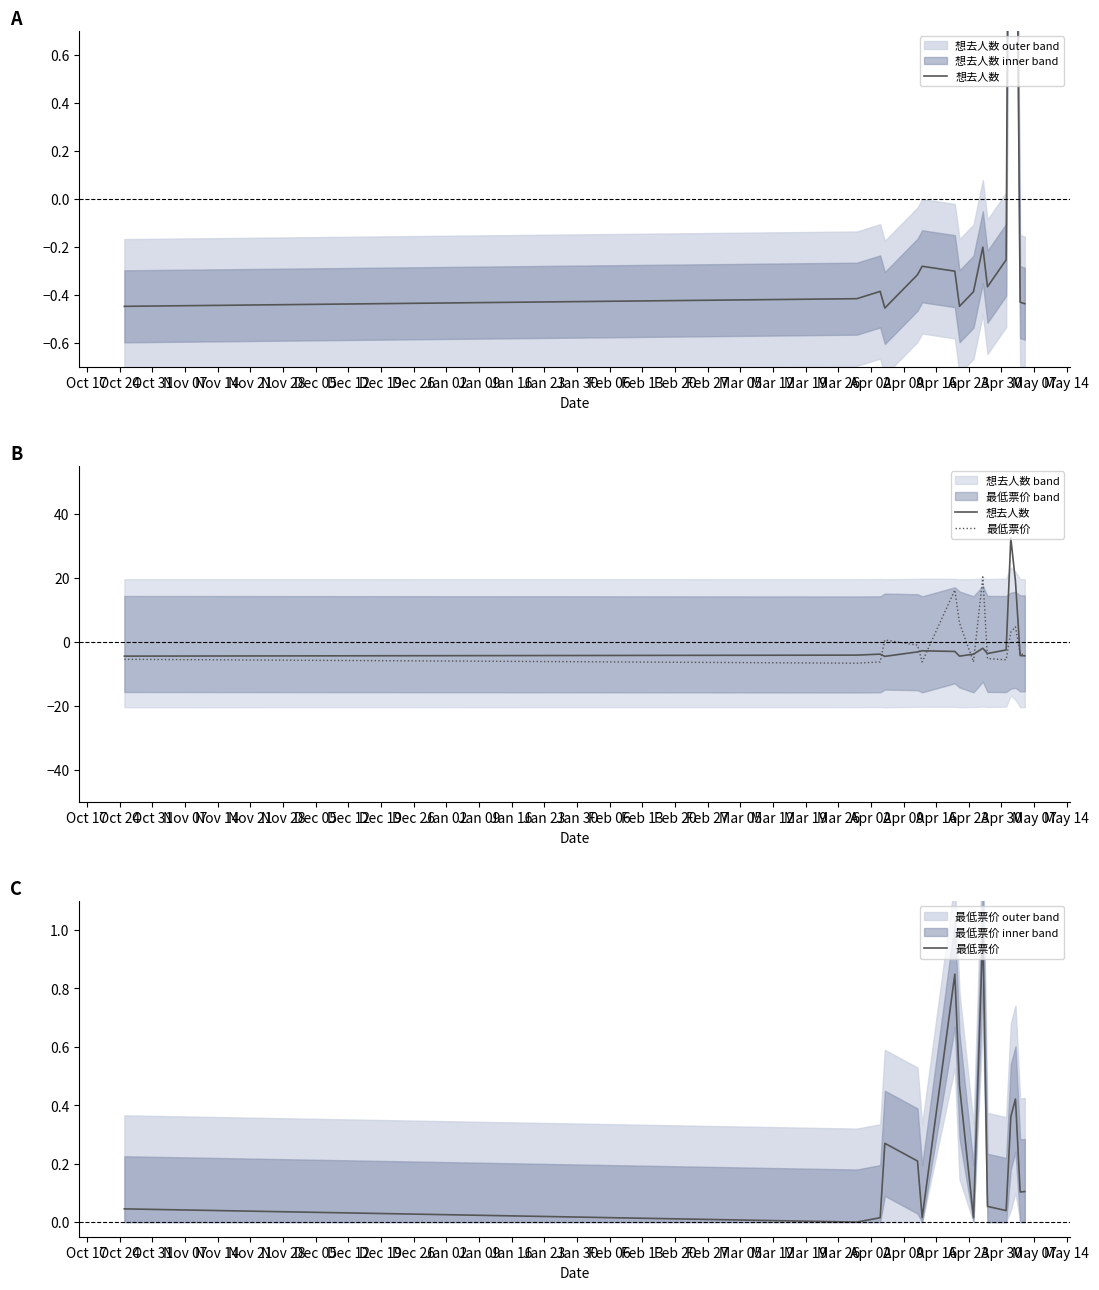

Rank the series at Oct 17 from lowest to highest value.

想去人数, 最低票价